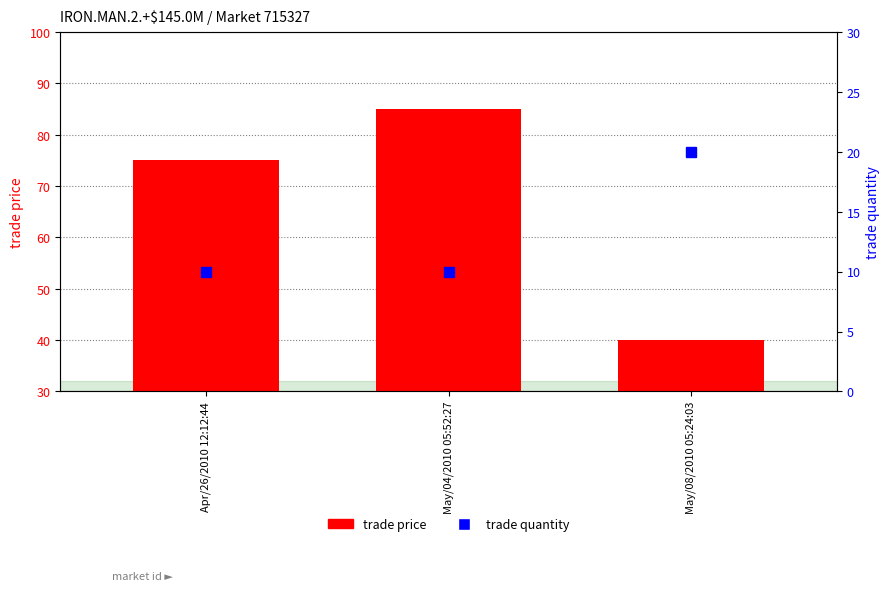

What is the greatest value displayed?

85